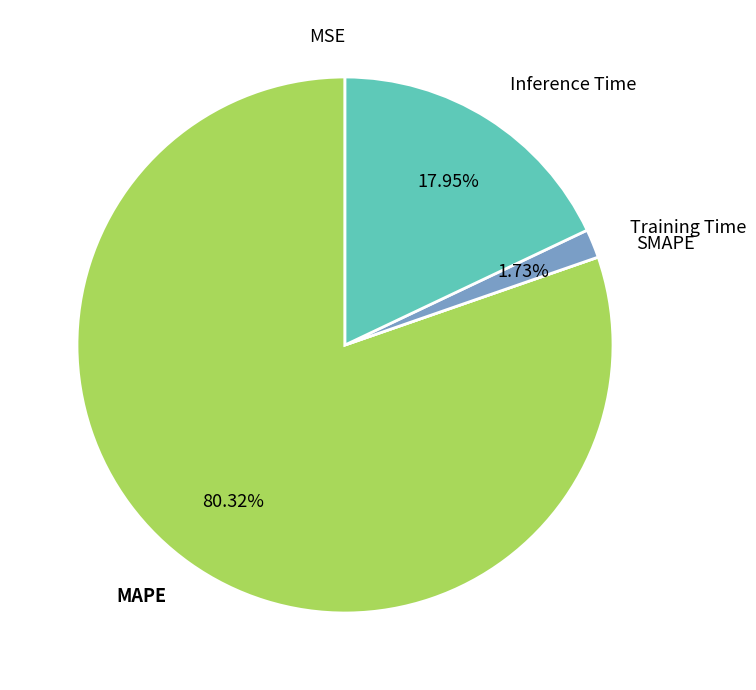

Count the number of slices in the pie.

5